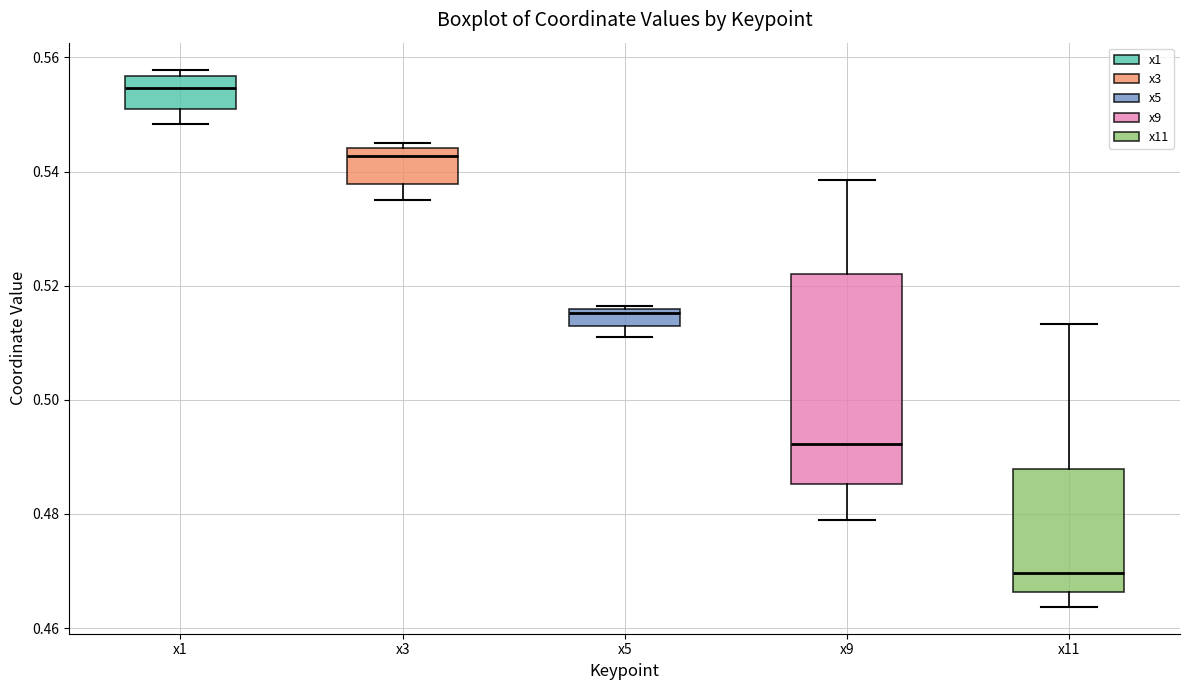

Where does the upper whisker of the box for x9 end on the y-axis? The values are not printed on the chart, so give them approximately, as read against the axis.

0.538